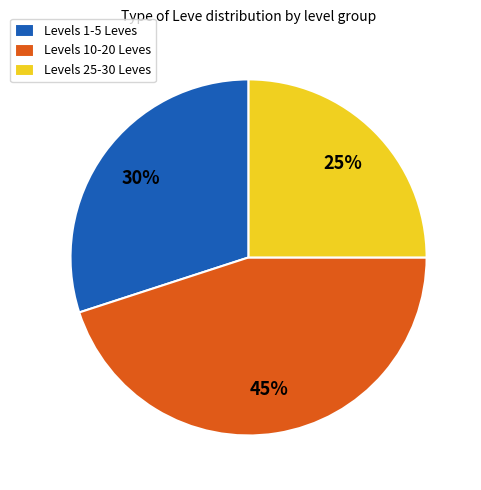

Do Levels 25-30 Leves and Levels 1-5 Leves together represent more than half of the pie?

Yes